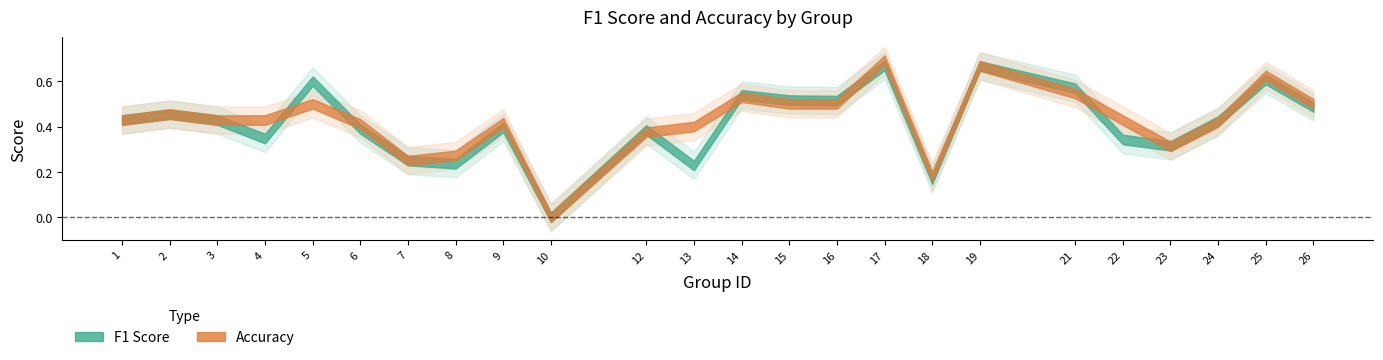

What are all the series names shown in the legend?

f1, accuracy